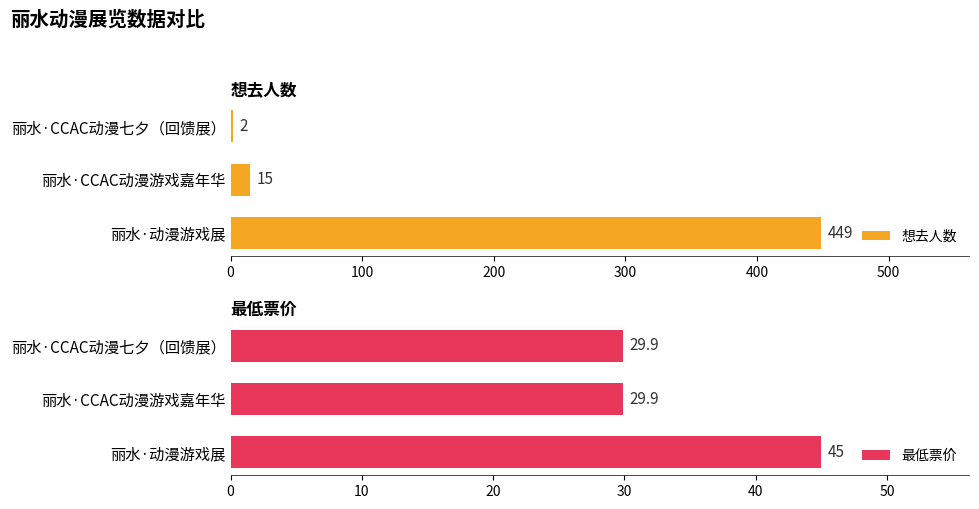

Does the chart contain any negative values?

No